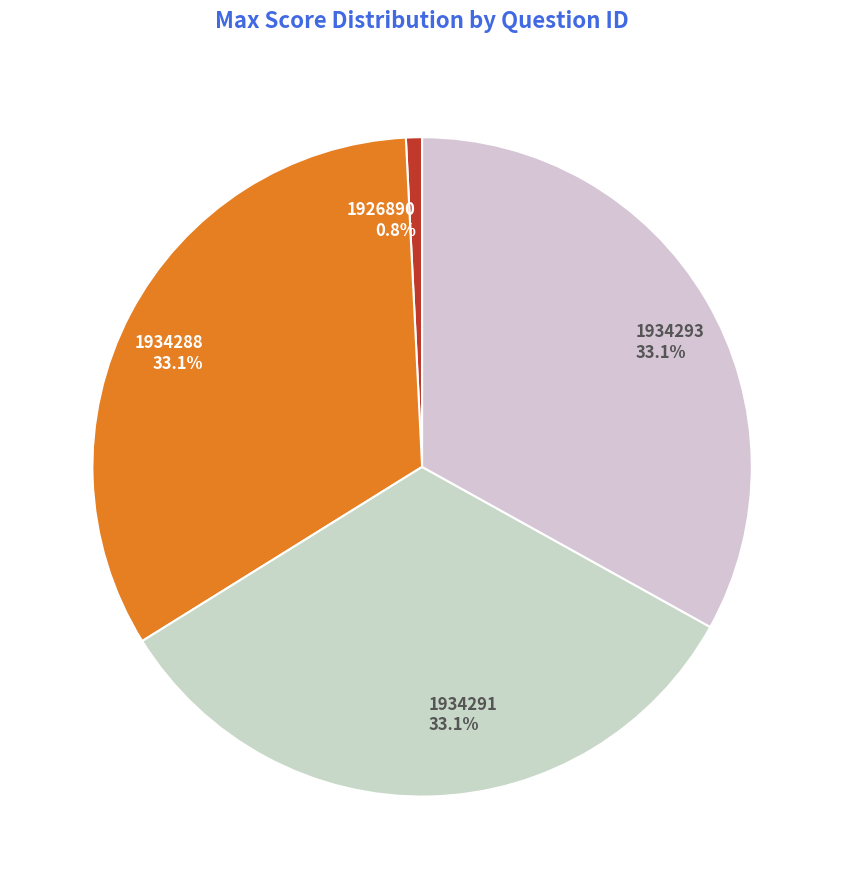

Is it true that 1934291 is 33% of the pie?

True